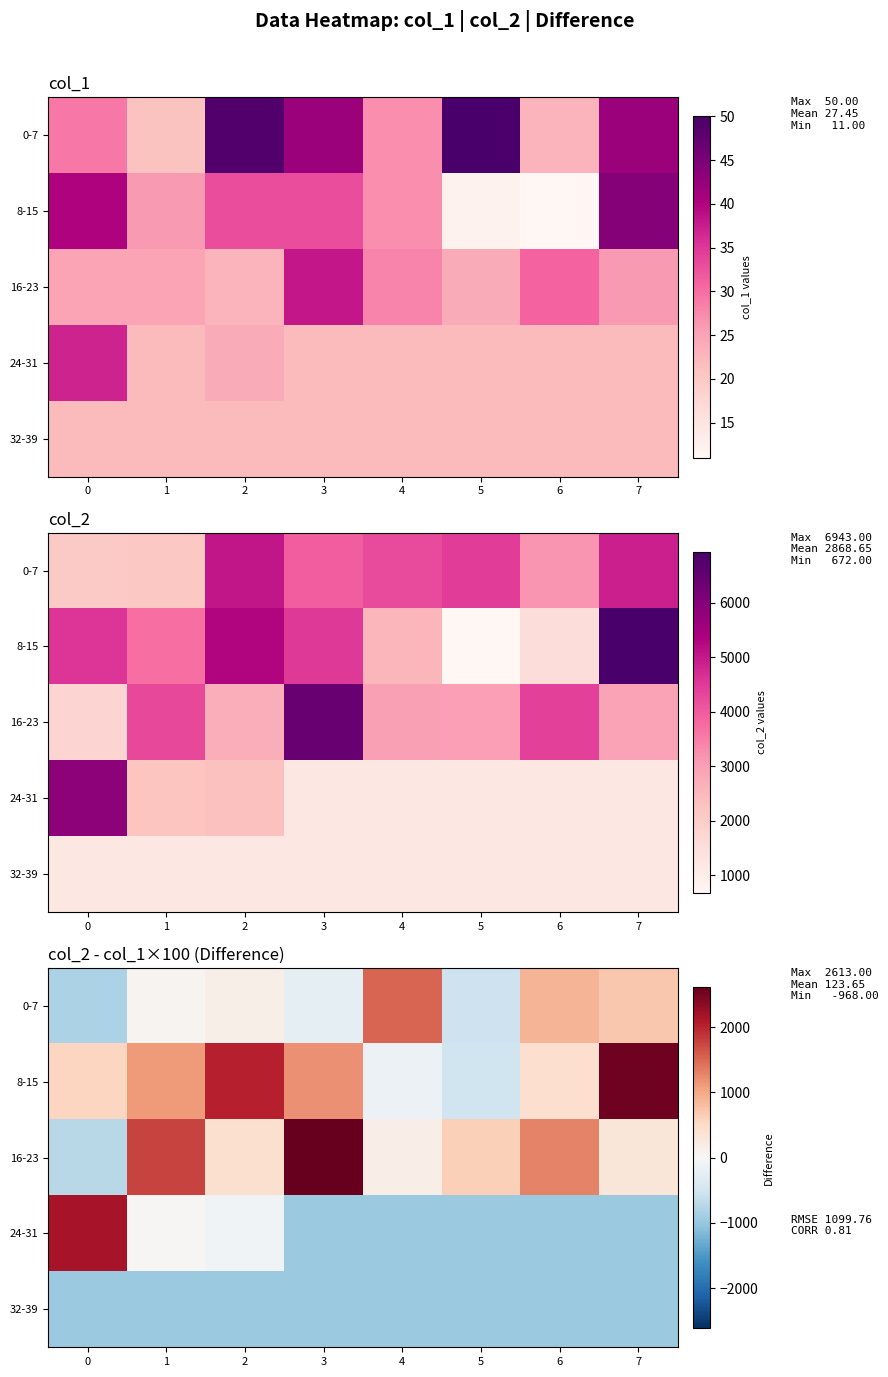

How many values in 24-31 are below zero?

6